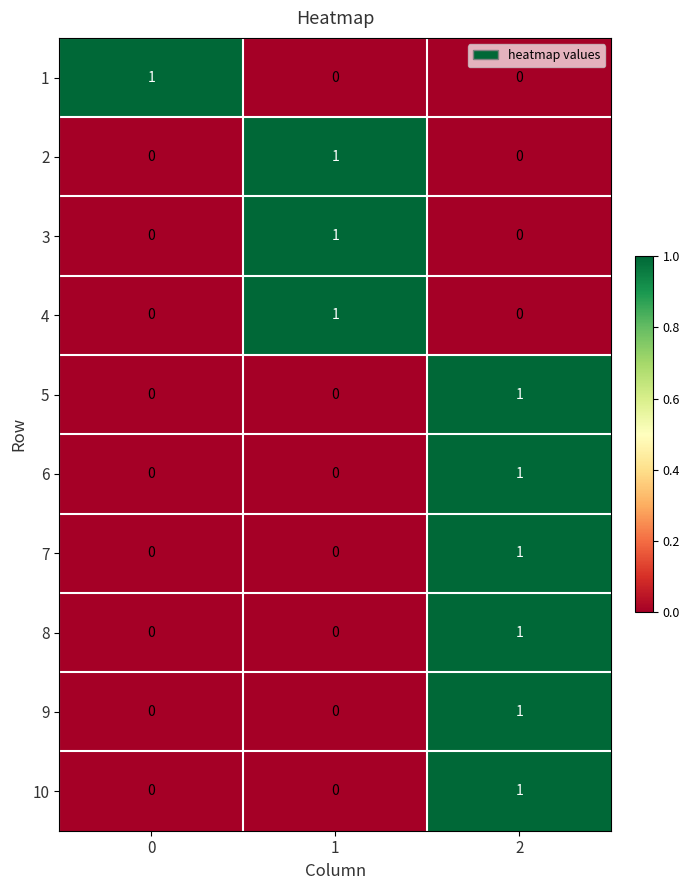

Count the 5 values in the range 0 to 1.

3